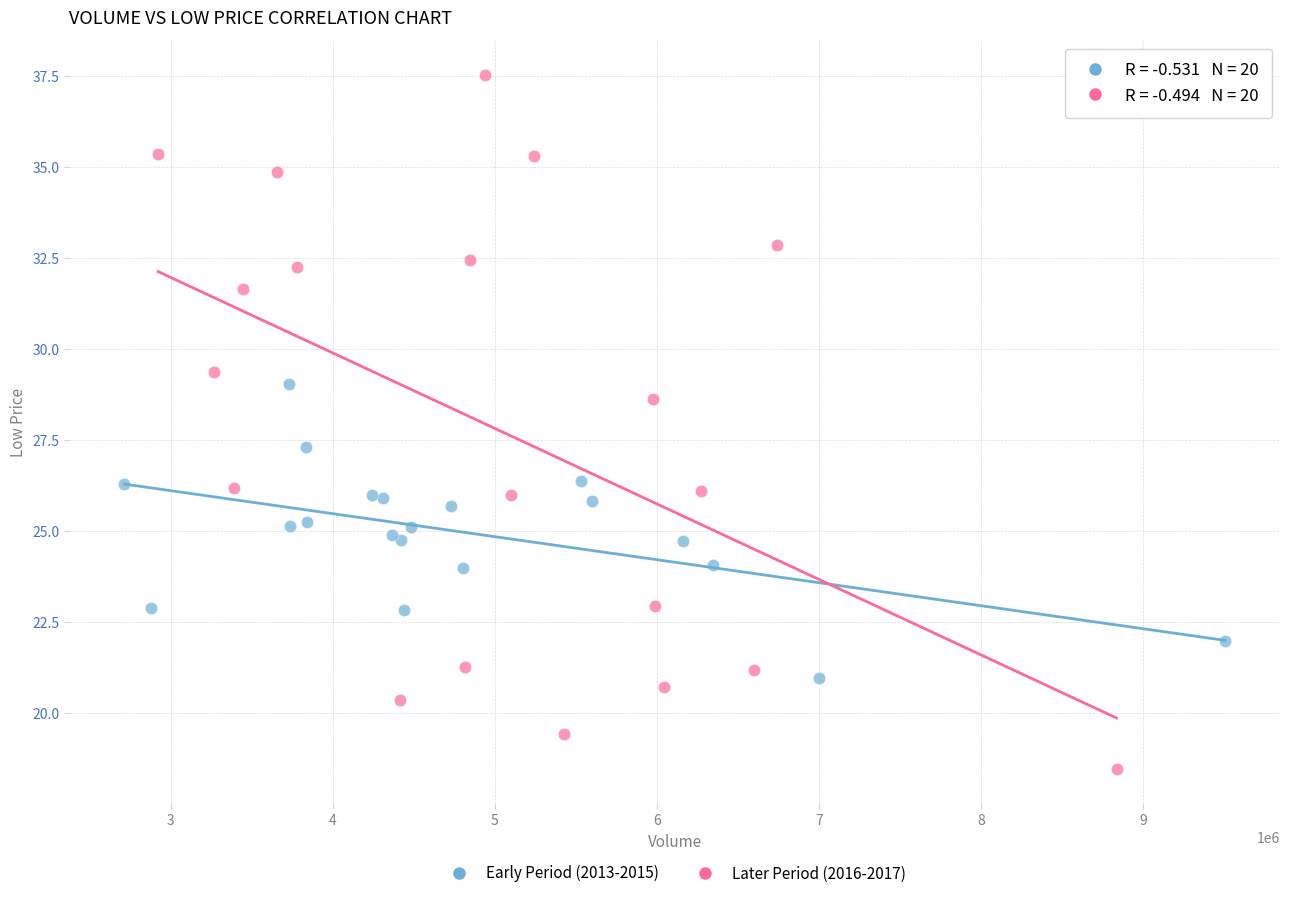

Which series has the largest Y range (max minus min)?

Later Period (2016-2017)